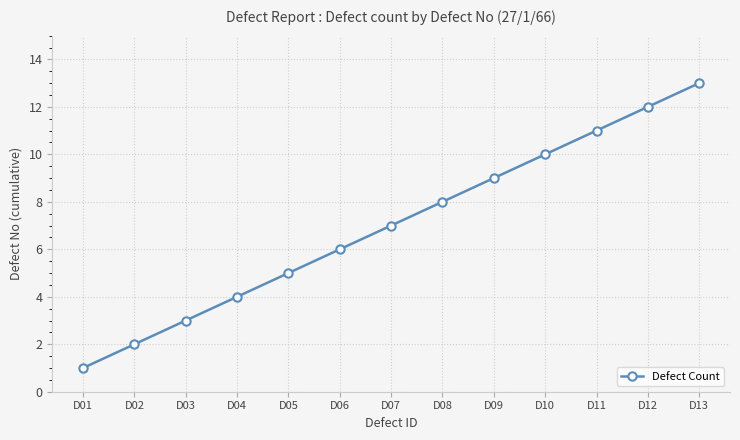

The chart shows a value of 16 at D11. True or false?

False